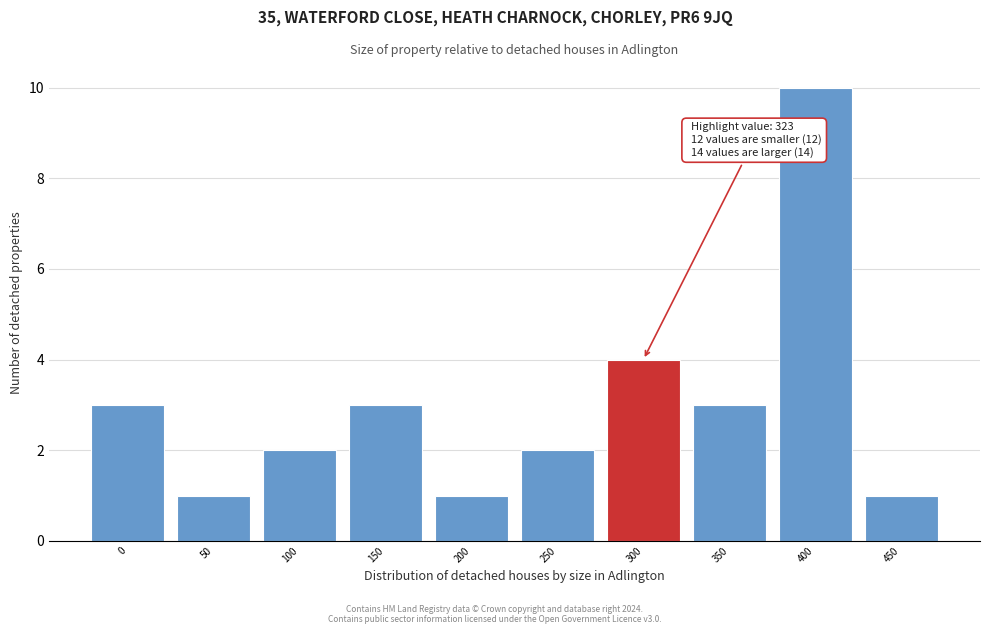

Reading left to right, transcribe all the data shown in this chart.

0=3	50=1	100=2	150=3	200=1	250=2	300=4	350=3	400=10	450=1